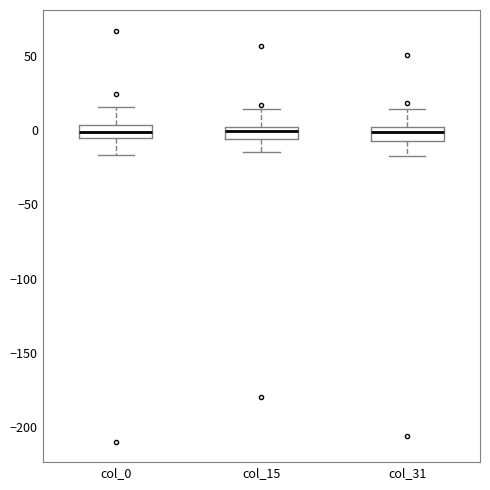

Reading left to right, transcribe this box plot: for each box, give where its median line is, the range the box spans, and where its two whiskers end, as read against the y-axis. The values are not printed on the chart, so give them approximately, as read against the axis.

col_0: median 0, box -5 to 5, whiskers -15 to 15
col_15: median 0 (inside the box), box -5 to 0, whiskers -15 to 15
col_31: median 0 (inside the box), box -5 to 0, whiskers -15 to 15